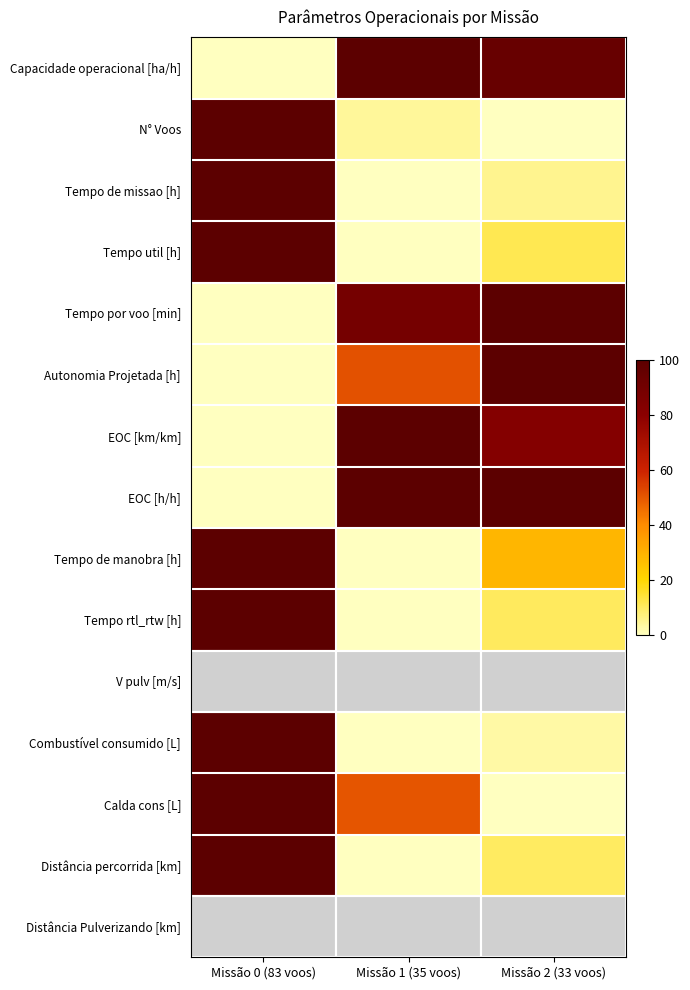

Rank the series at Missão 1 (35 voos) from highest to lowest value.

Capacidade operacional [ha/h], EOC [km/km], EOC [h/h], Tempo por voo [min], Autonomia Projetada [h], V pulv [m/s], Calda cons [L], Distância Pulverizando [km], N° Voos, Tempo de missao [h], Tempo util [h], Tempo de manobra [h], Tempo rtl_rtw [h], Combustível consumido [L], Distância percorrida [km]